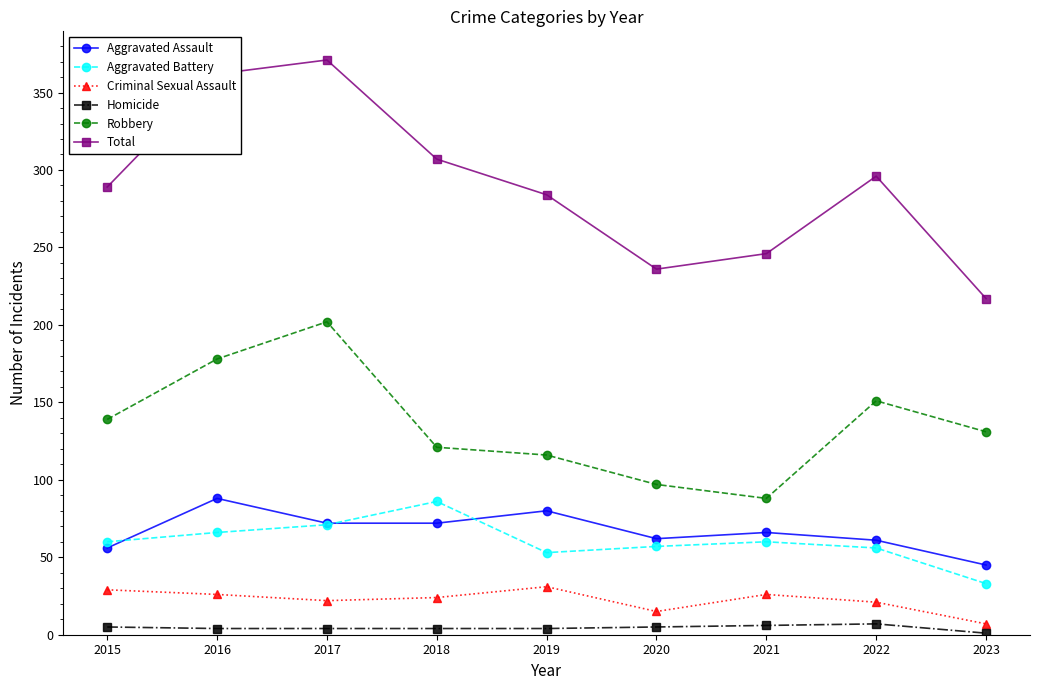

True or false: Total and Aggravated Assault intersect in this chart.

False